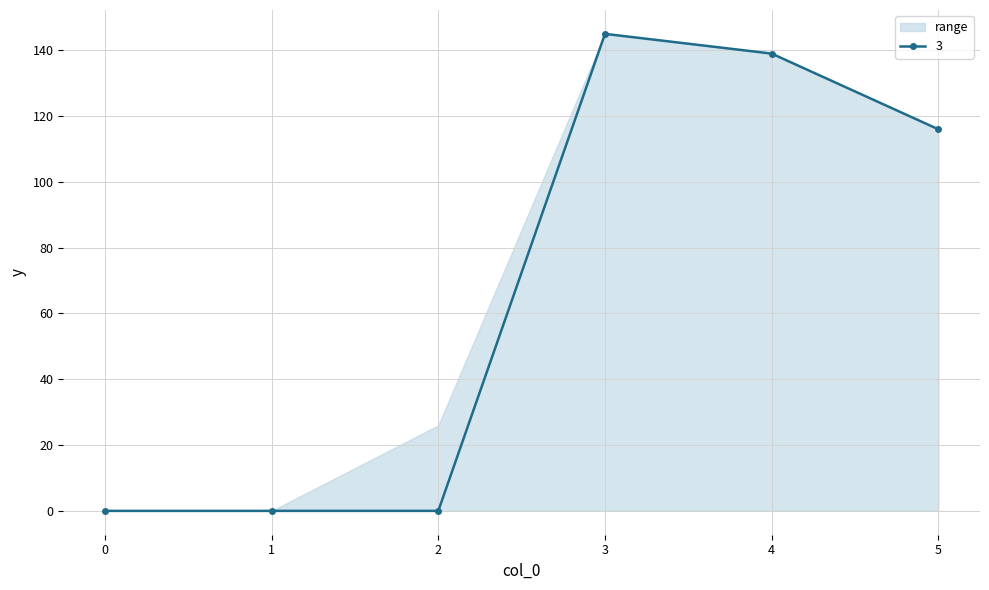

True or false: 2 has a value of 38 at 5.

False